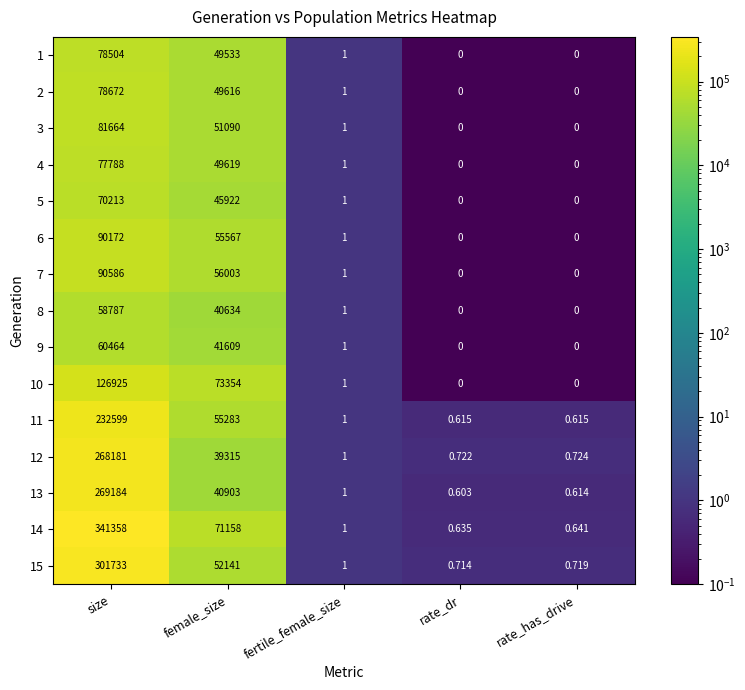

Rank the categories by 12 value from highest to lowest.

size, female_size, fertile_female_size, rate_has_drive, rate_dr